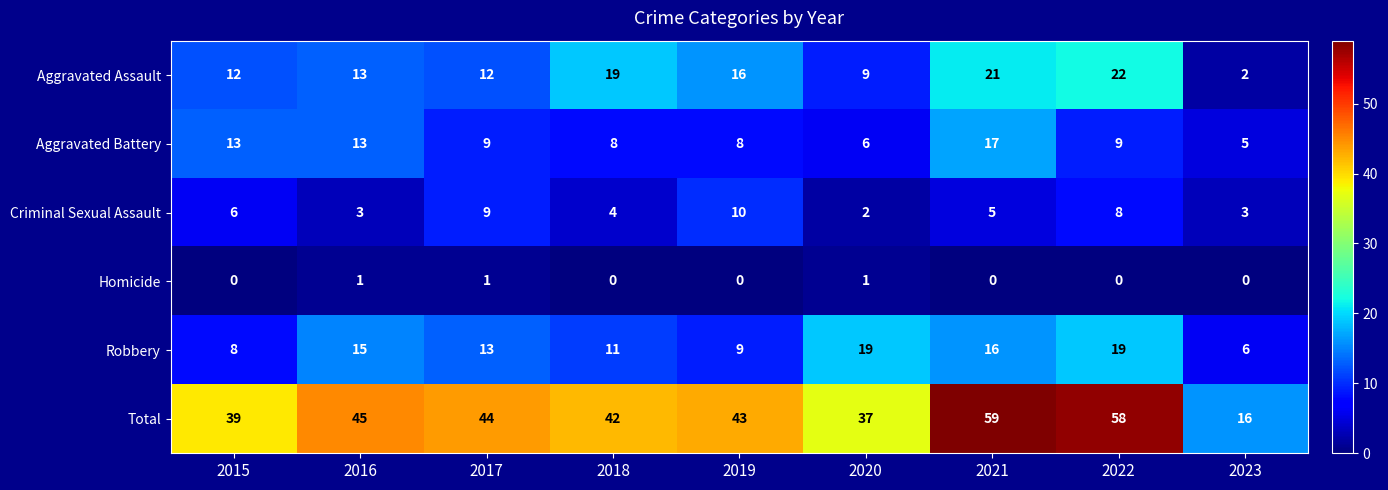

What is the sum of all Total values?

383